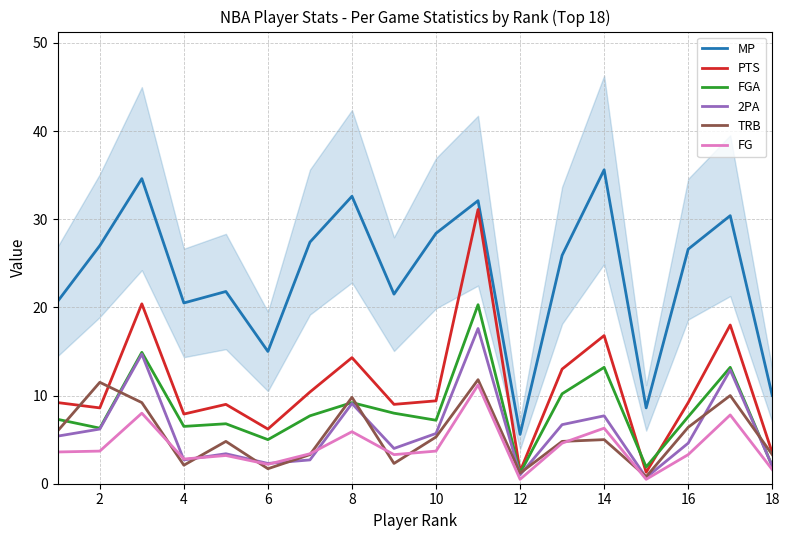

What is the maximum value shown in the chart?

35.6